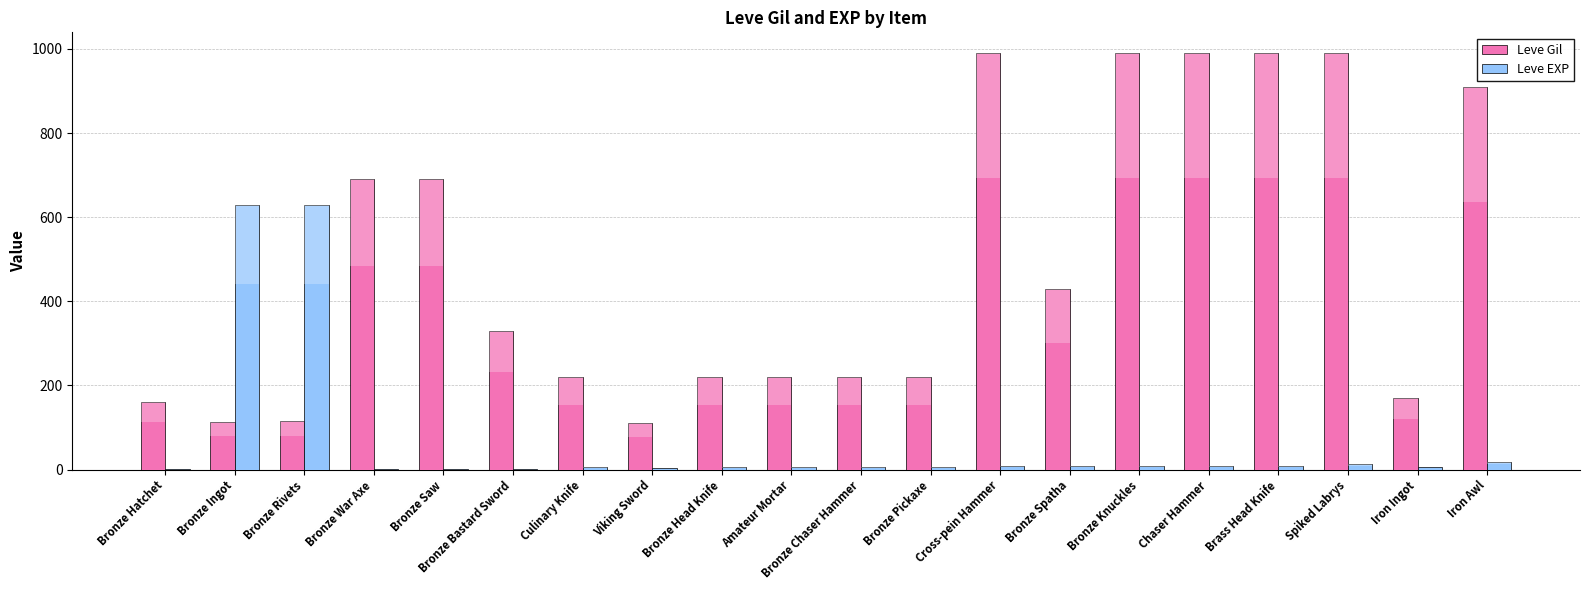

How many values in the Leve EXP series exceed 7?

9